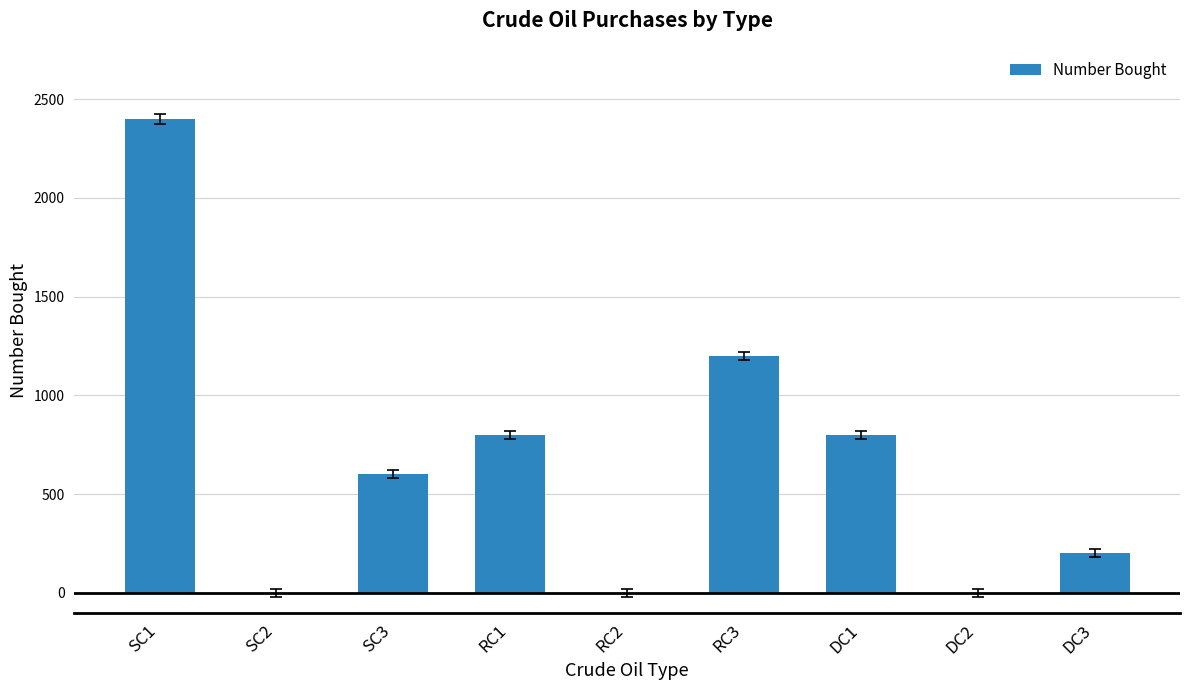

The value at DC3 is 107.6. True or false?

False